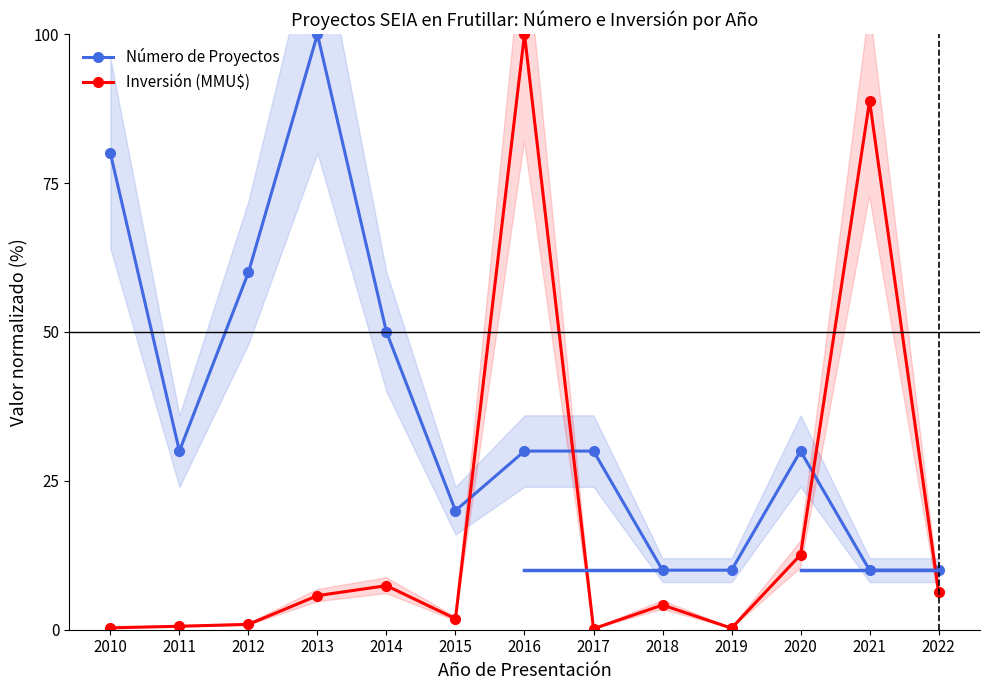

What is the greatest value displayed?

100.0